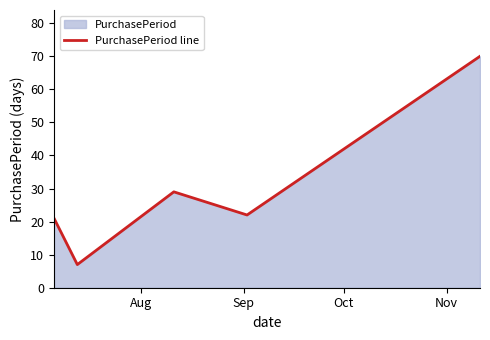

What is the smallest value displayed?

7